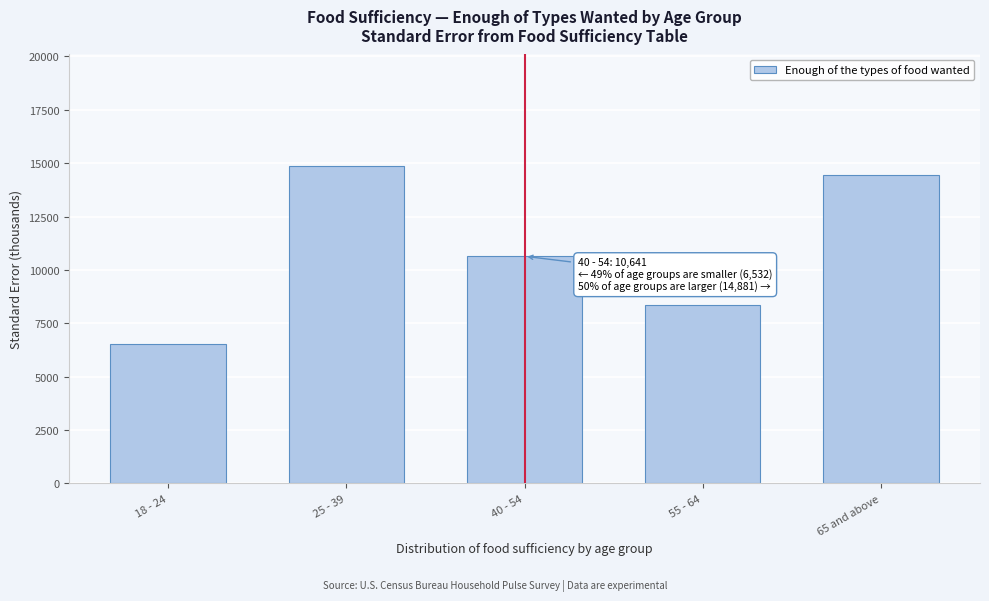

Reading left to right, extract all data points from this chart.

6531.5	14880.6	10640.8	8375.2	14456.8